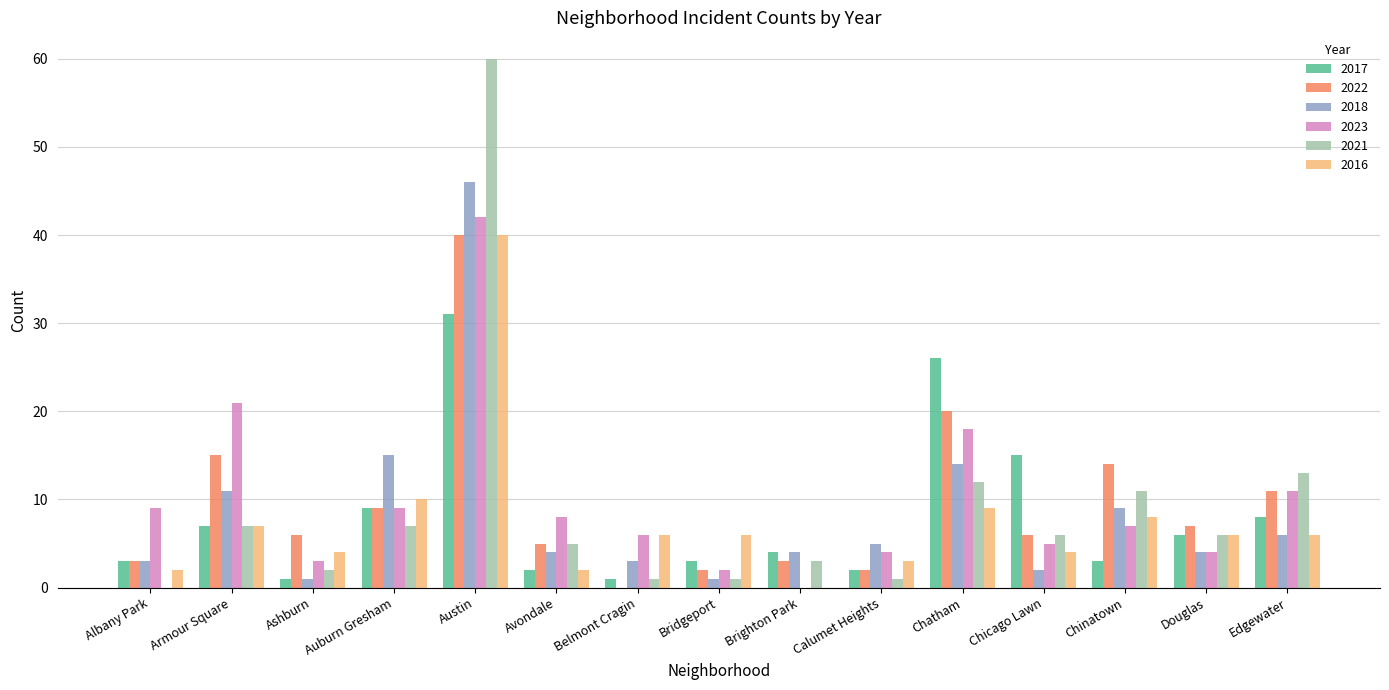

Which series changed the most between Armour Square and Chatham?

2017